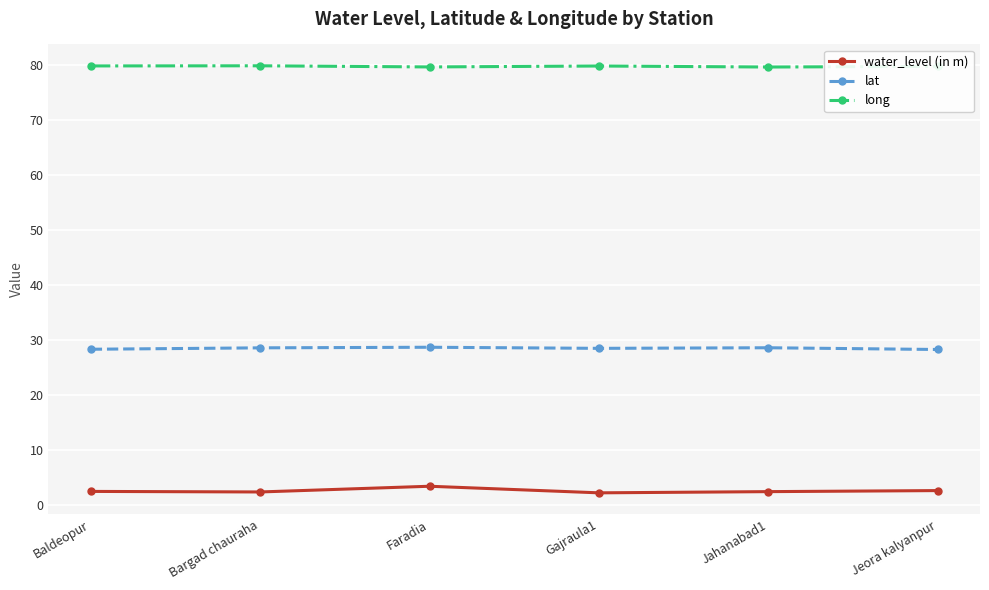

True or false: lat has more than 0 interior local peaks.

True